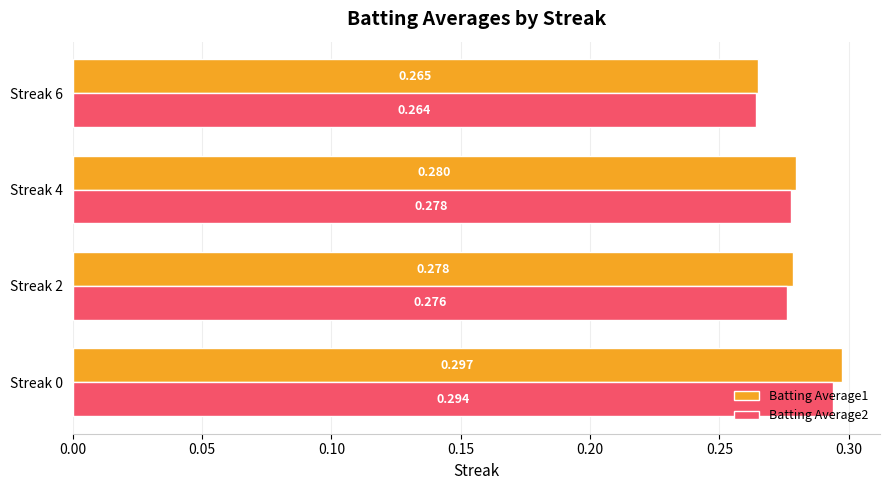

Is the value of Batting Average2 at Streak 2 greater than the value of Batting Average1 at Streak 4?

No